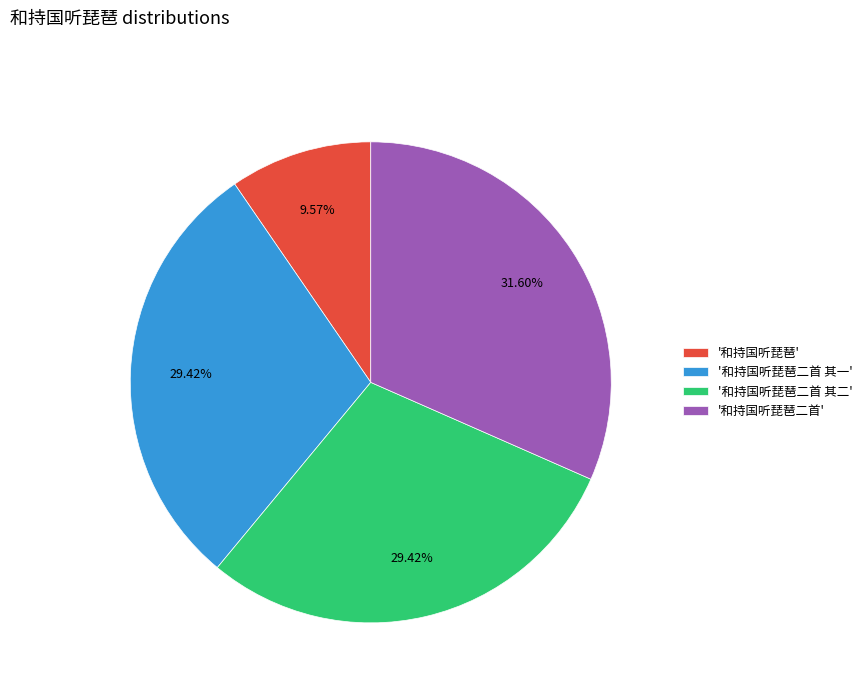

What is the largest slice in the pie chart?

'和持国听琵琶二首'